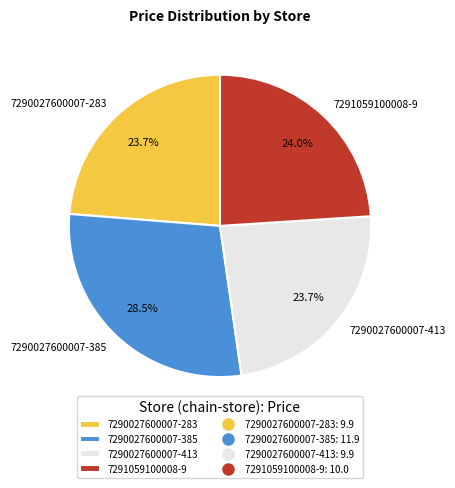

To the nearest percent, what is the combined percentage of 7290027600007-385 and 7290027600007-283?

52%